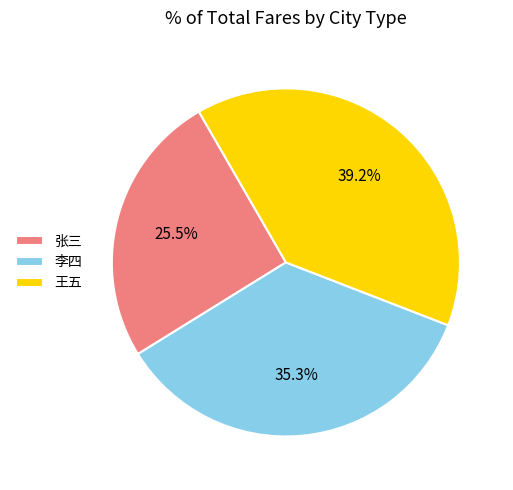

Between 王五 and 张三, which is larger?

王五